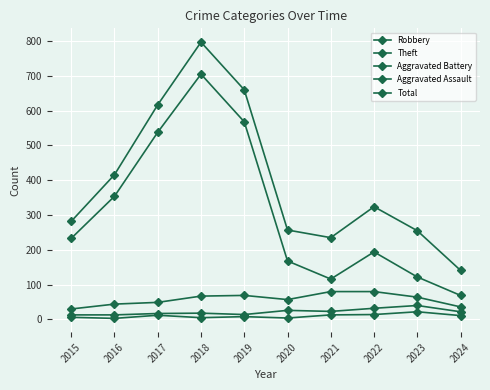

Which has a higher value, 2021 or 2022?

2021